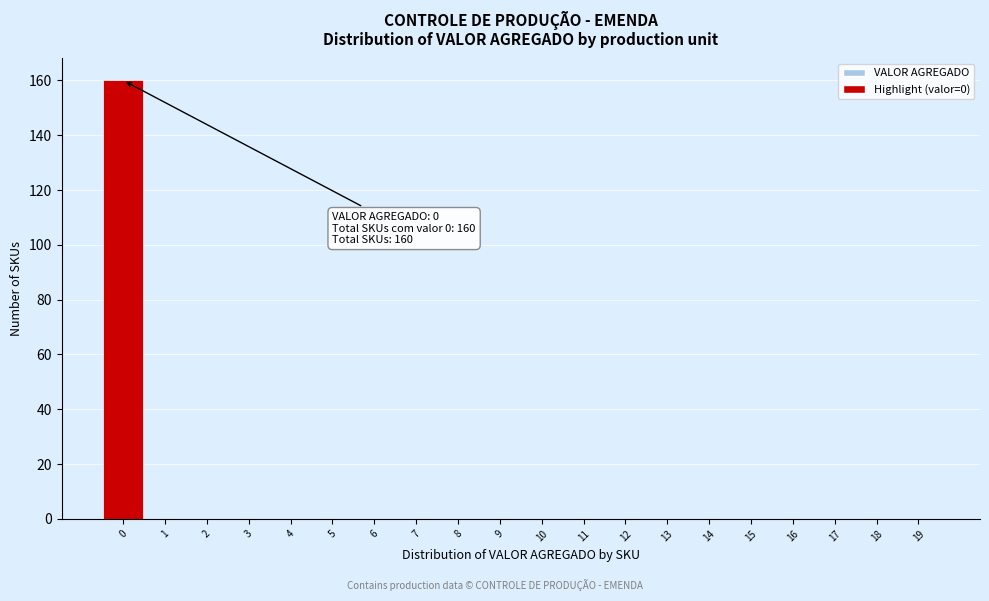

Which range on the x-axis has the tallest bar?

-0.5 to 0.5